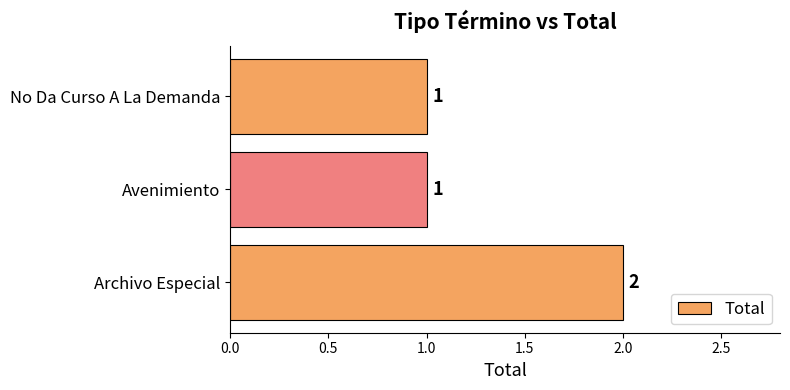

Reading bottom to top, extract all data points from this chart.

Archivo Especial=2	Avenimiento=1	No Da Curso A La Demanda=1